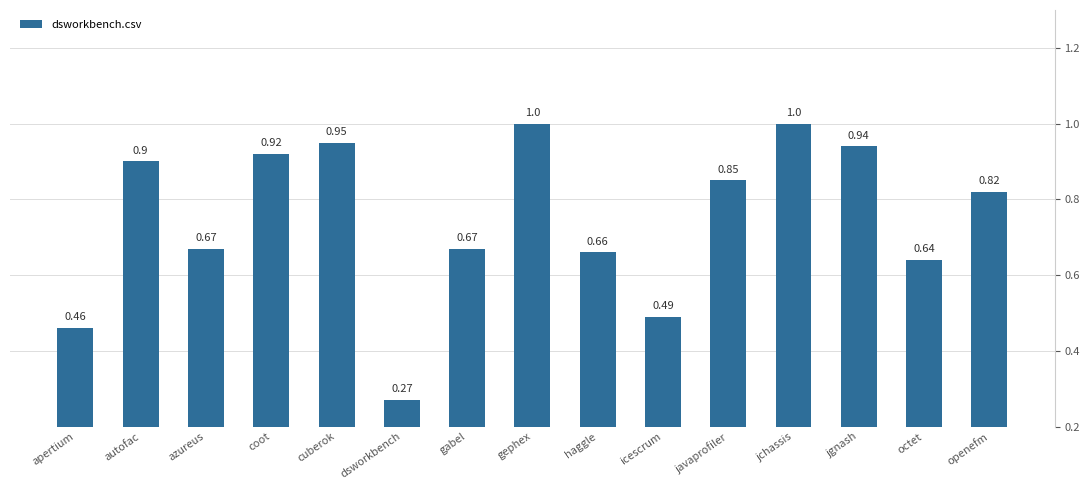

At which category does the chart reach its minimum across all series?

dsworkbench